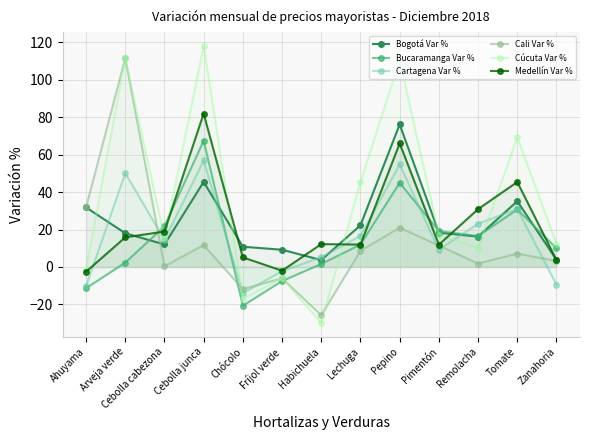

At Chócolo, list the series in order from largest to smallest.

Bogotá Var %, Medellín Var %, Cali Var %, Cartagena Var %, Cúcuta Var %, Bucaramanga Var %